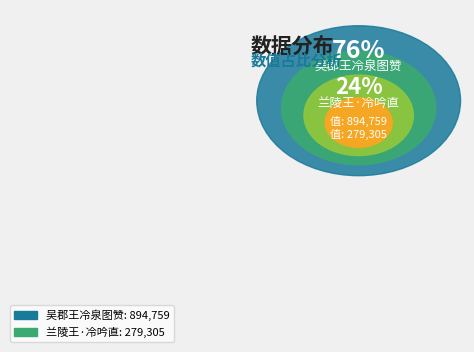

The 吴郡王冷泉图赞 slice represents 68% of the pie. True or false?

False